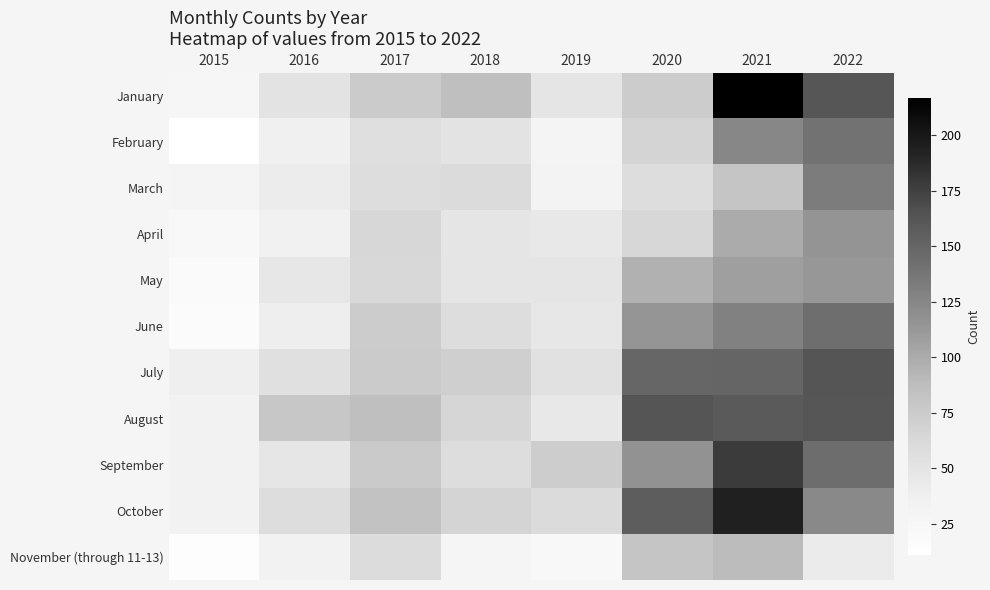

What is the smallest value displayed?

11